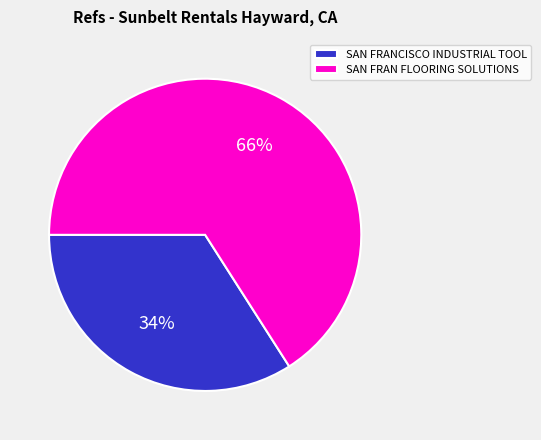

Do SAN FRANCISCO INDUSTRIAL TOOL and SAN FRAN FLOORING SOLUTIONS together represent more than half of the pie?

Yes